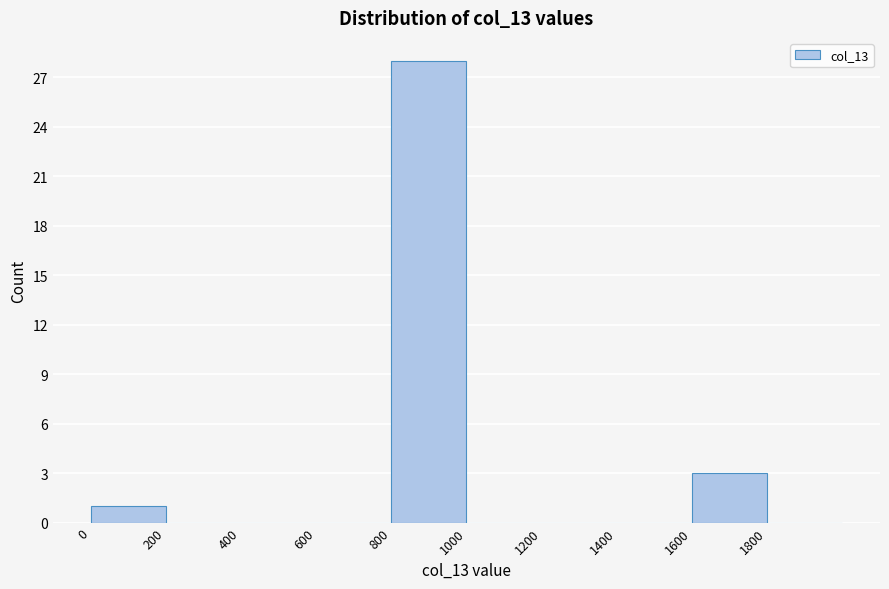

What is the height of the bar covering 0 to 200 on the x-axis? The values are not printed on the chart, so give them approximately, as read against the axis.

1